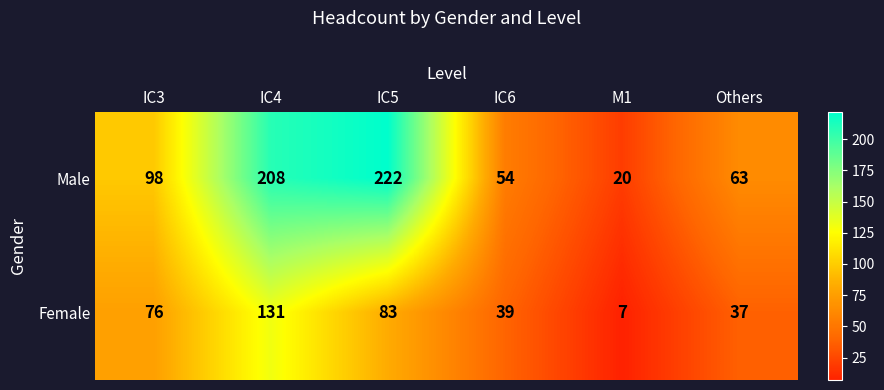

What is the total value across all series at Others?

100